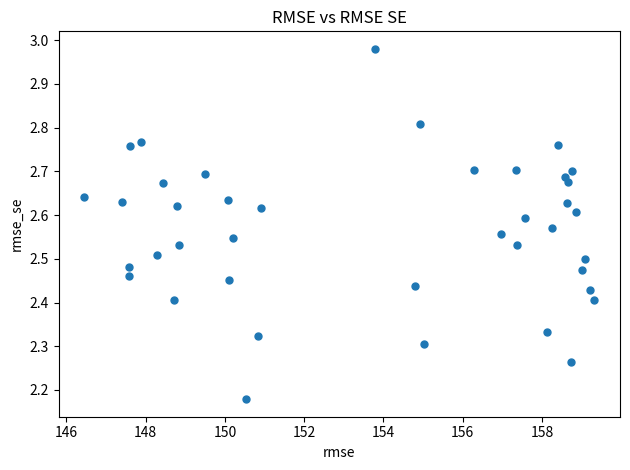

What is the range of Y values (max minus min)?

0.8